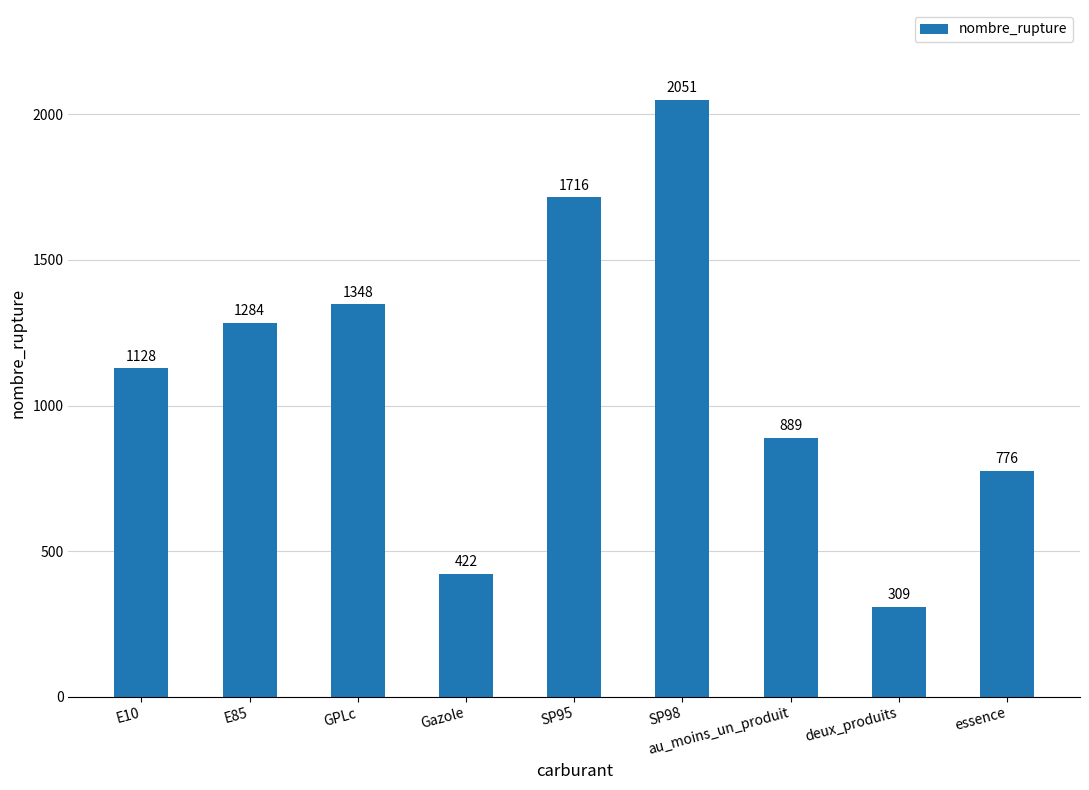

Reading left to right, what are all the values shown in this chart?

E10=1128	E85=1284	GPLc=1348	Gazole=422	SP95=1716	SP98=2051	au_moins_un_produit=889	deux_produits=309	essence=776